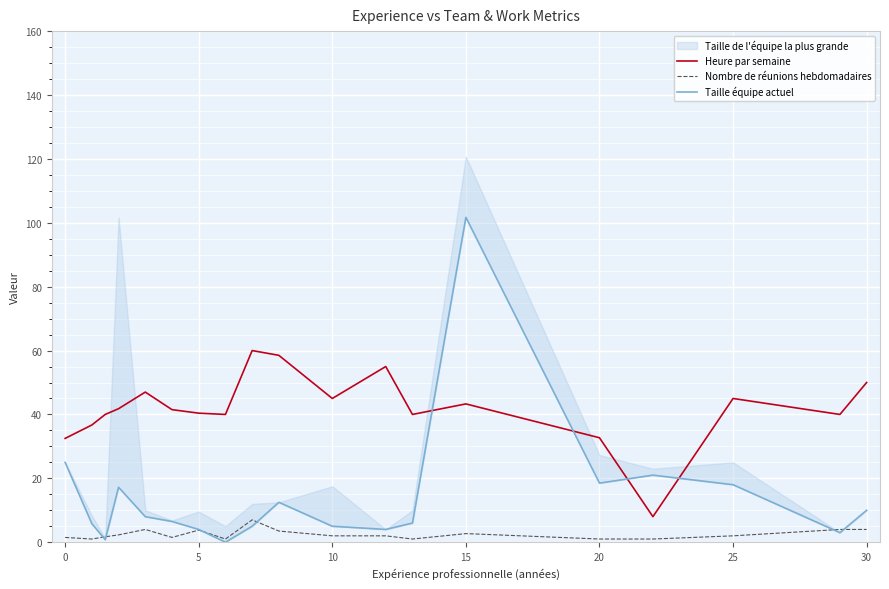

Reading right to left, extract all data points from this chart.

Heure par semaine: 50.0	40.0	45.0	8.0	32.7	43.3	40.0	55.0	45.0	58.5	60.0	40.0	40.4	41.5	47.0	41.8	40.0	36.7	32.5
Nombre de réunions hebdomadaires: 4.0	4.0	2.0	1.0	1.0	2.7	1.0	2.0	2.0	3.5	7.0	1.0	3.8	1.5	4.0	2.3	1.7	1.0	1.5
Taille équipe actuel: 10.0	3.0	18.0	21.0	18.5	101.7	6.0	4.0	5.0	12.5	5.0	0.0	4.0	6.5	8.0	17.2	0.8	5.8	25.0